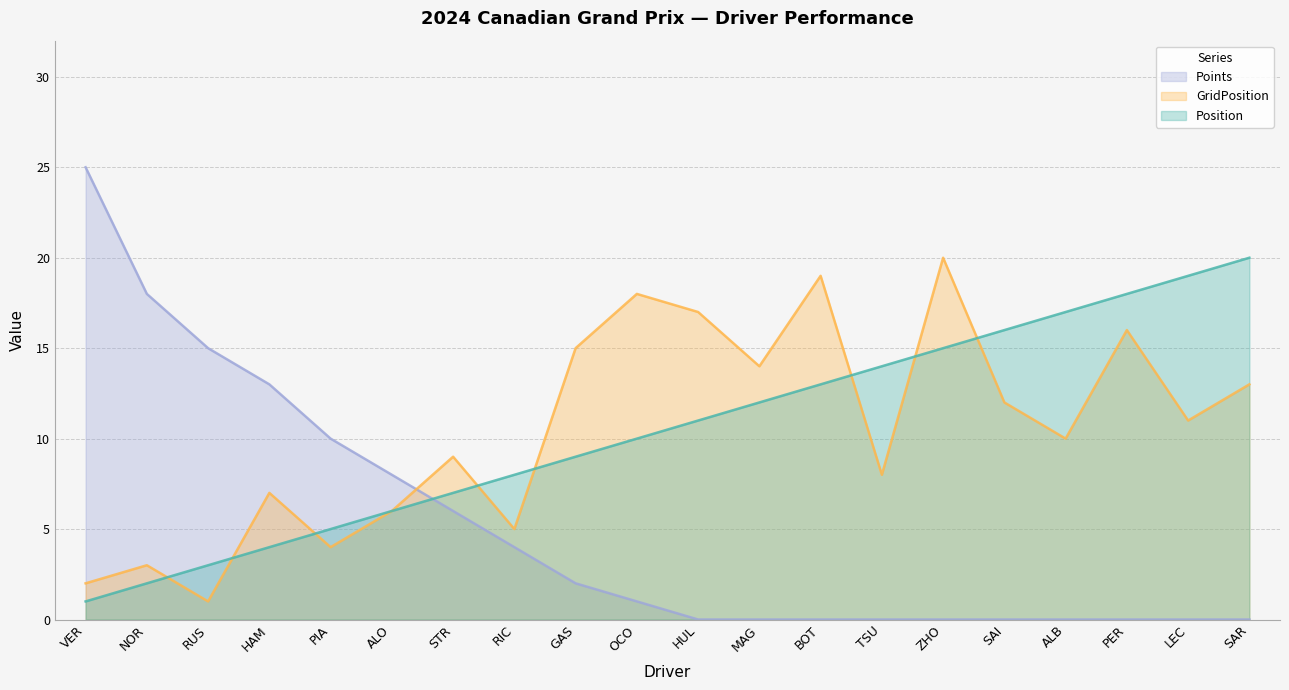

How many lines are shown in the chart?

3